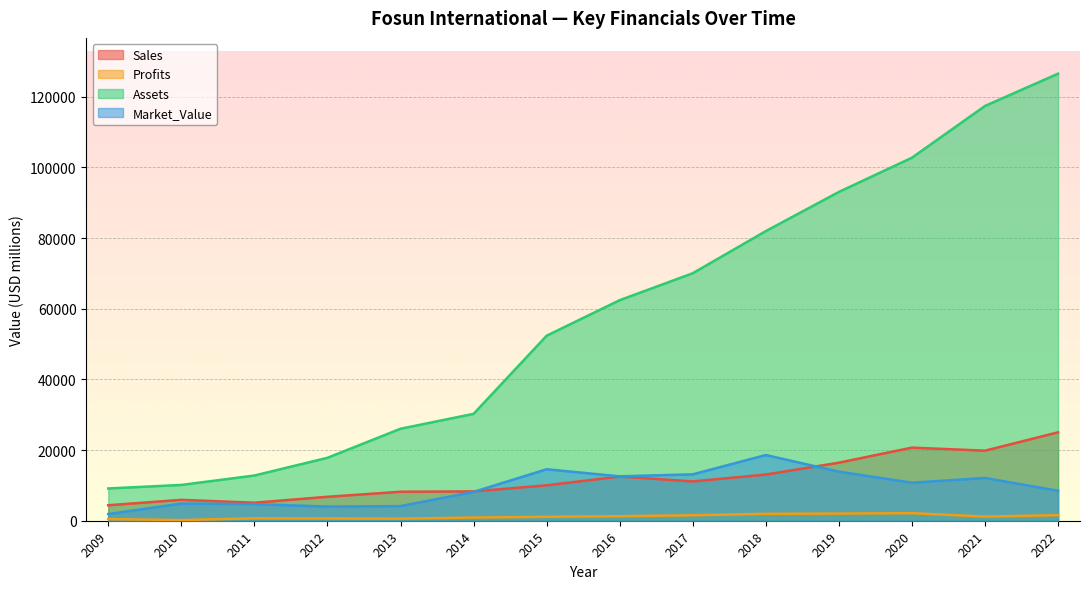

How many values in the Sales series are below 11116?

7